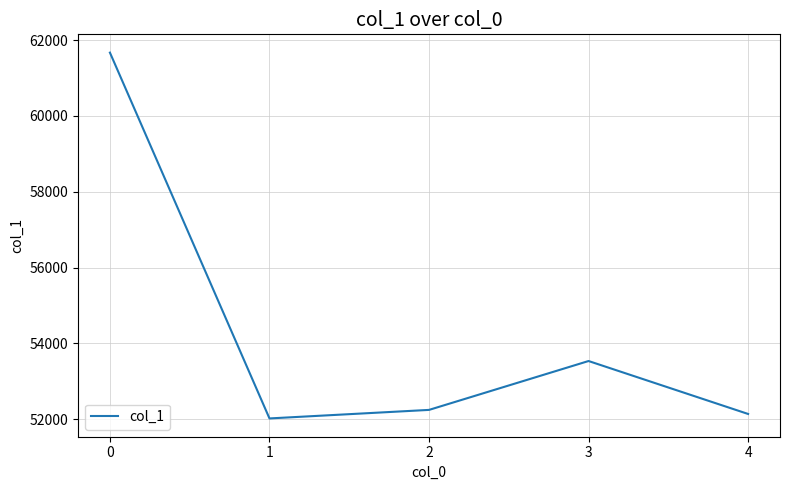

Is this an area chart (filled region under the line)?

No